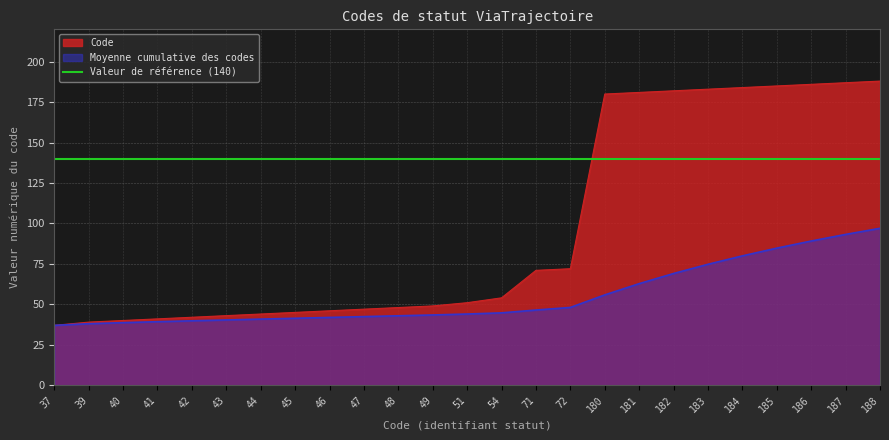

Which label corresponds to the smallest value in the chart?

37